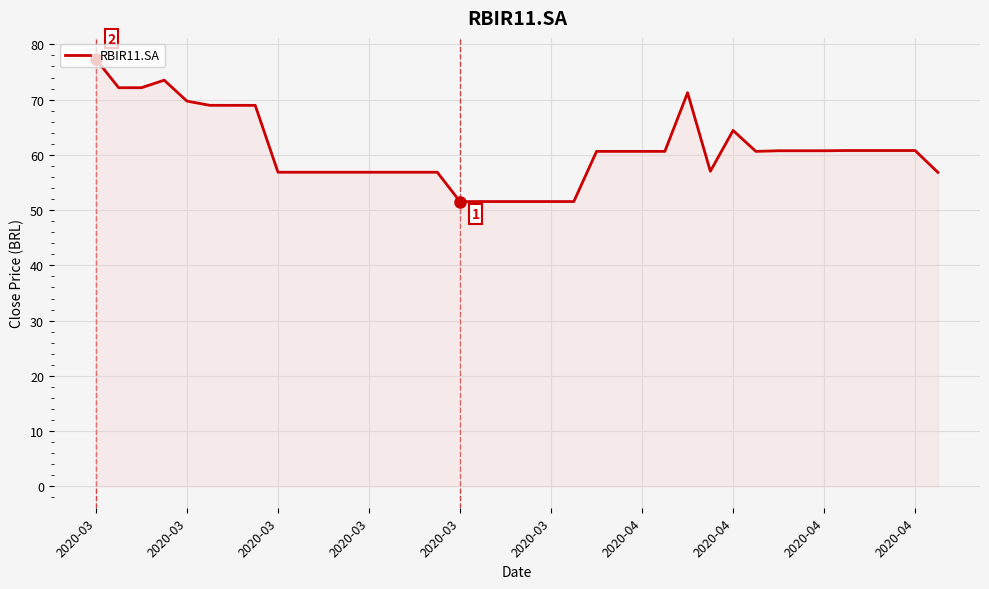

What is the maximum value shown in the chart?

77.3